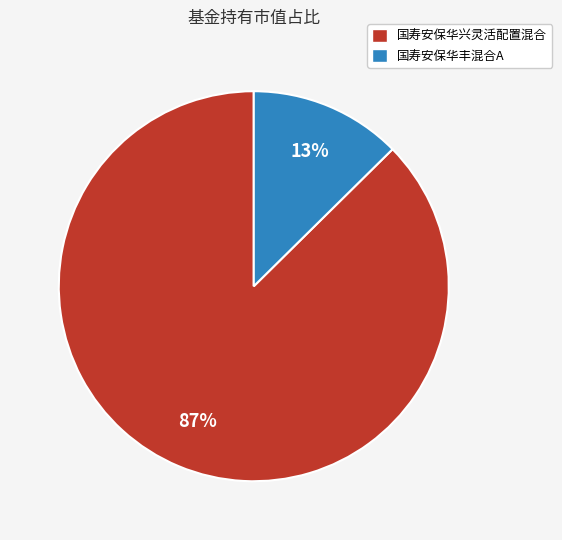

Is there any slice that represents more than half of the pie?

Yes